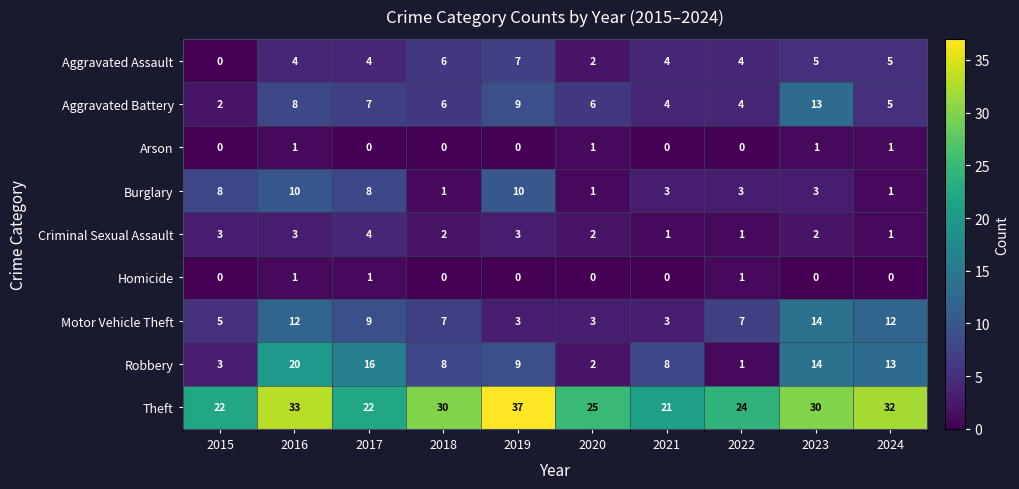

How many Burglary values are between 1 and 8?

8